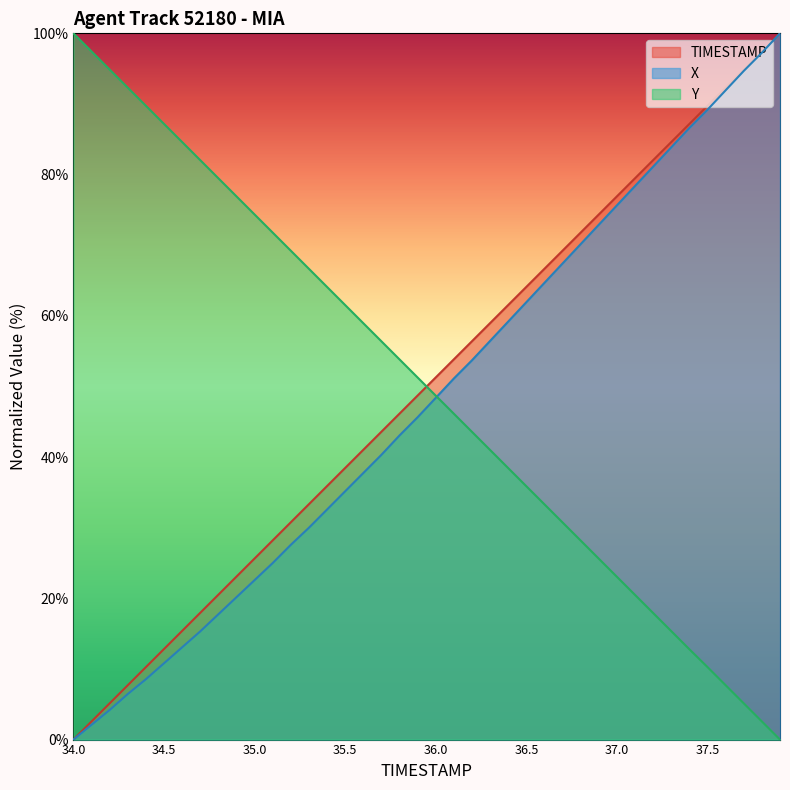

Where does the TIMESTAMP series first go above 51?

36.0